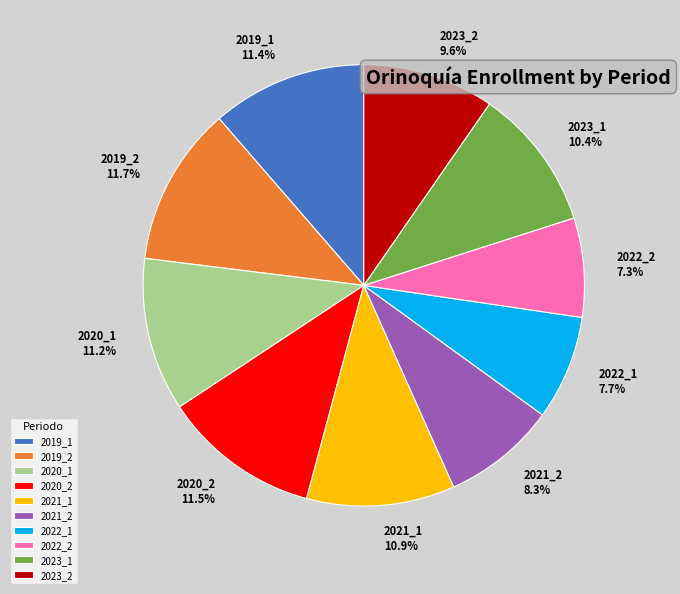

How many slices are in this pie chart?

10